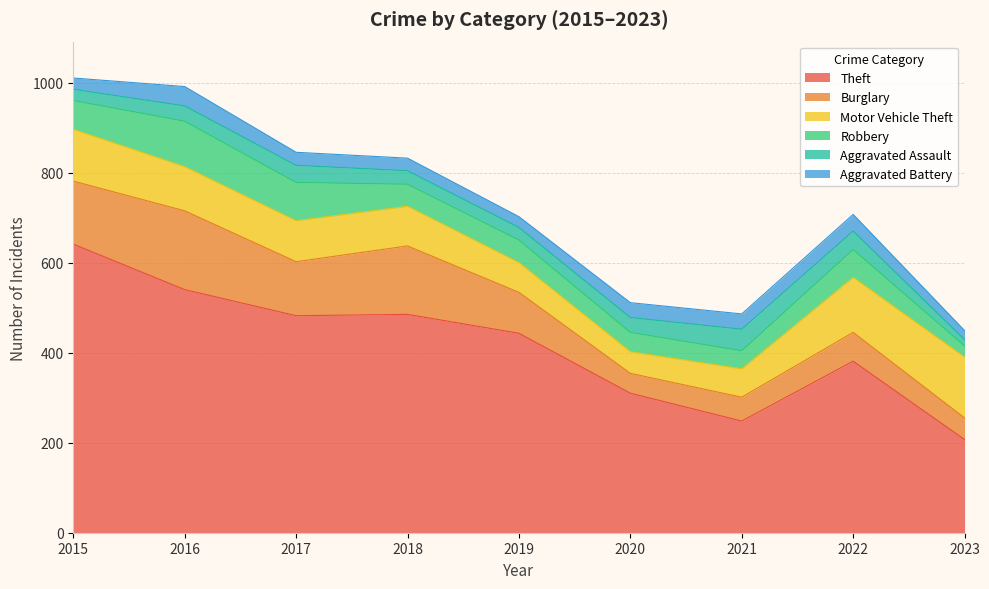

What is the maximum value shown in the chart?

641